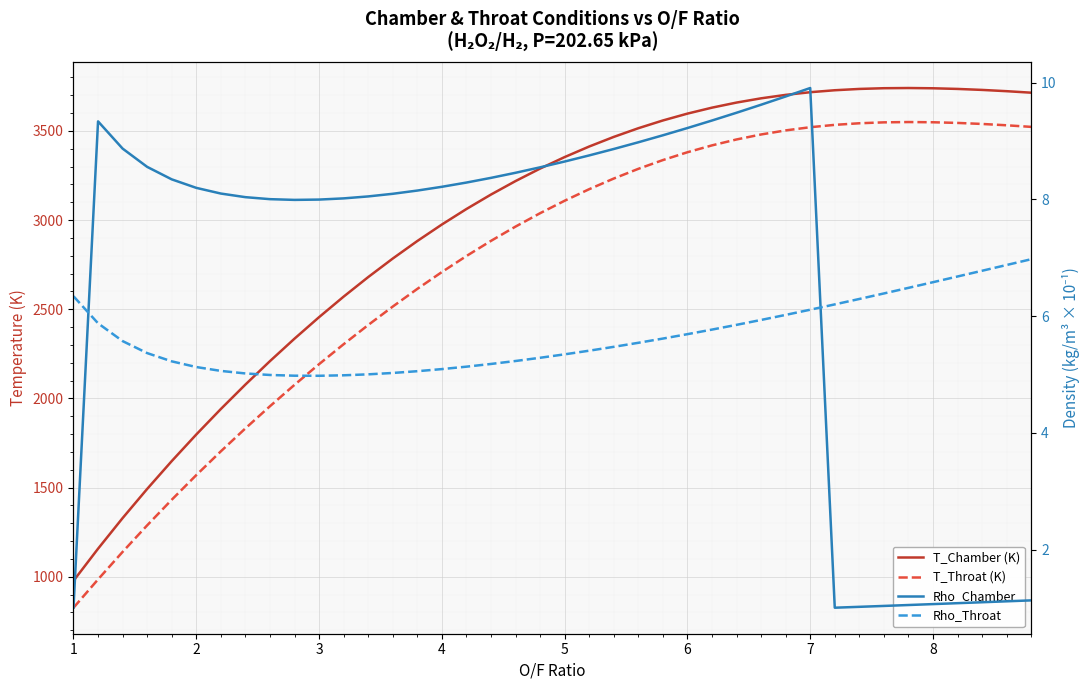

How many interior local valleys does the Rho_Chamber series have?

2